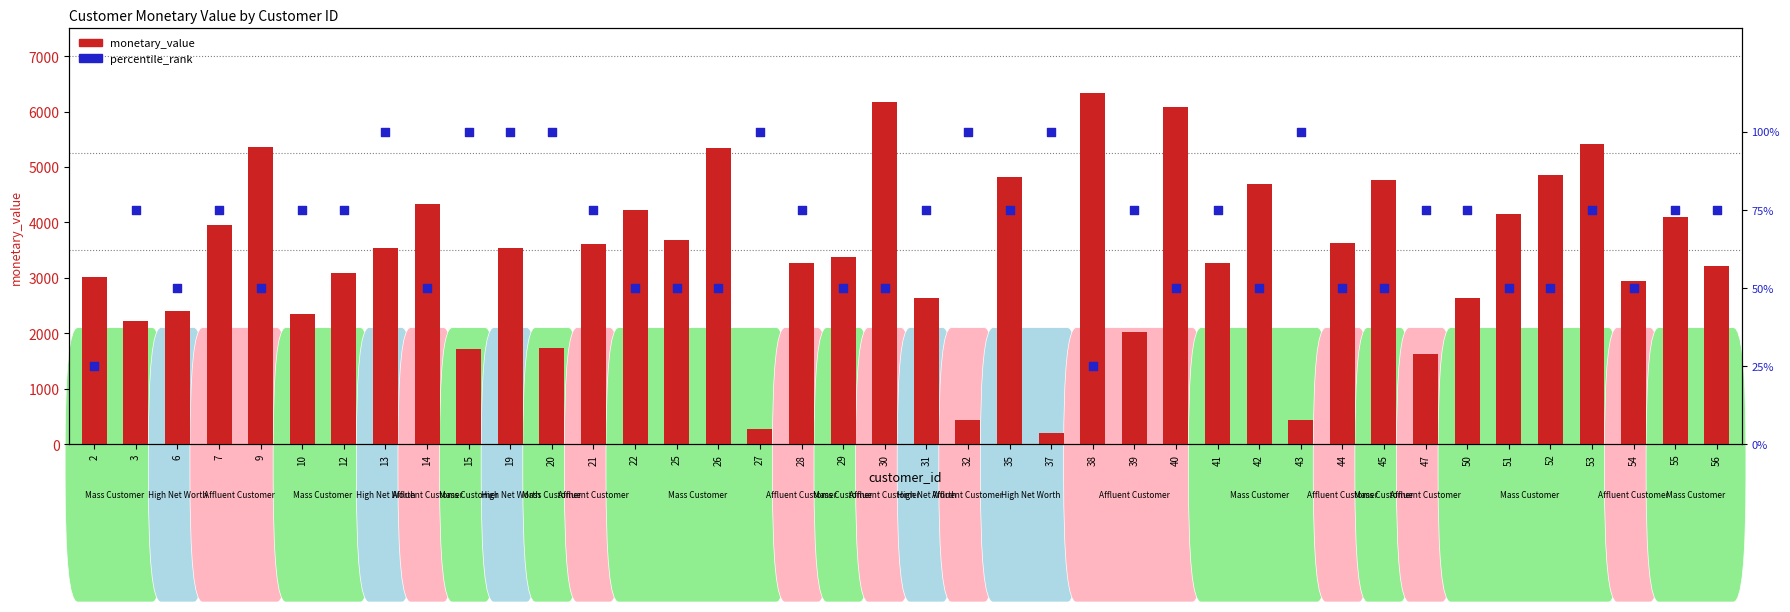

Is the value of percentile_rank at 32 greater than the value of monetary_value at 19?

No